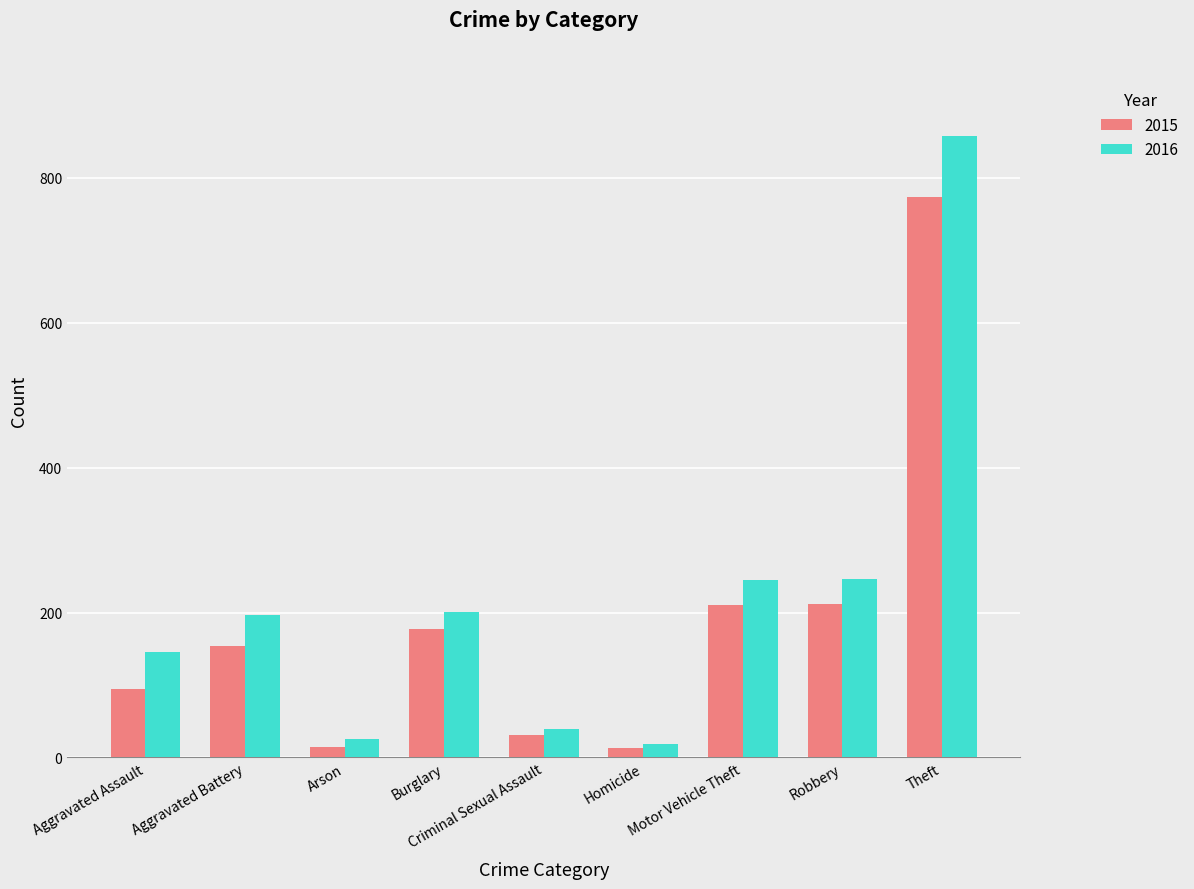

Rank the series by their maximum value, from highest to lowest.

2016, 2015